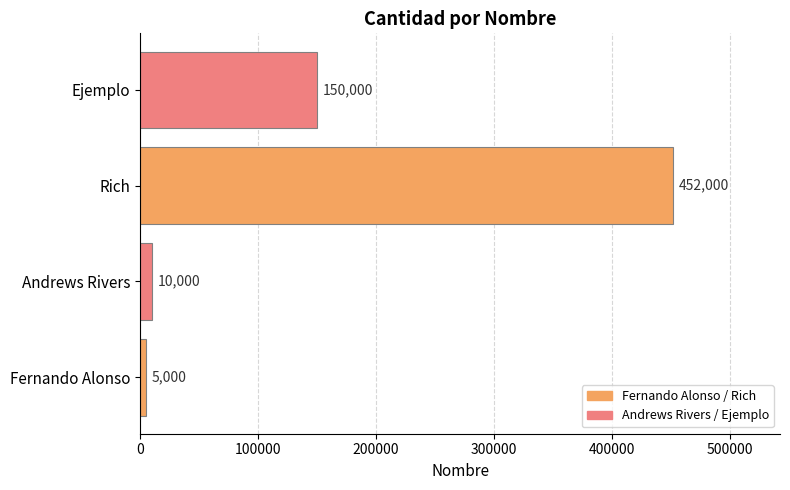

Rank the categories by value from lowest to highest.

Fernando Alonso, Andrews Rivers, Ejemplo, Rich